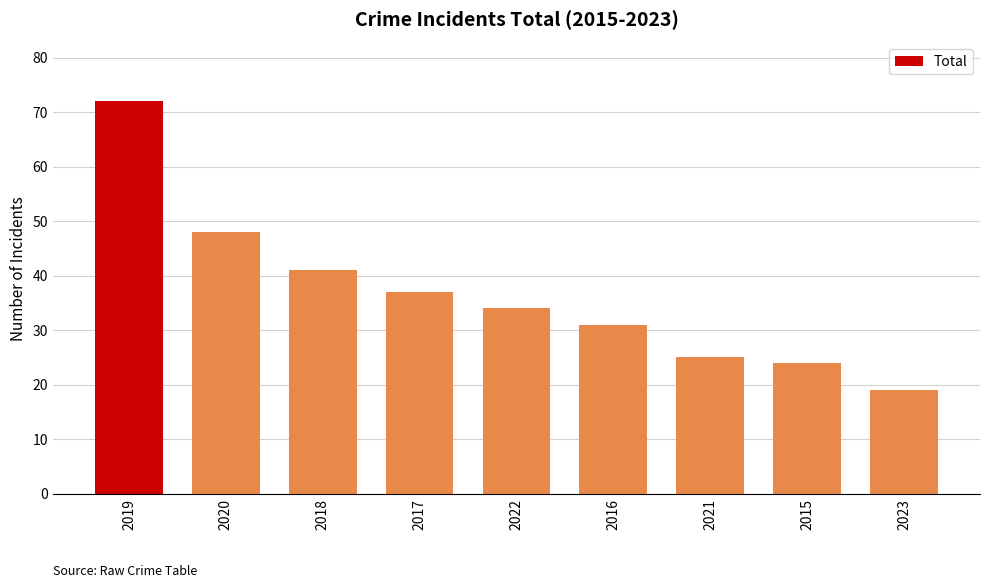

What is the smallest value displayed?

19